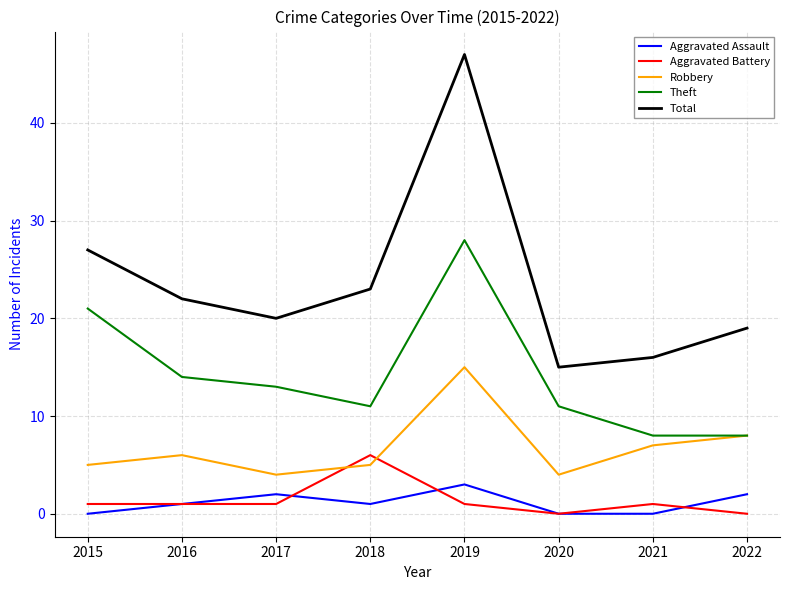

At which label does Total reach its minimum?

2020